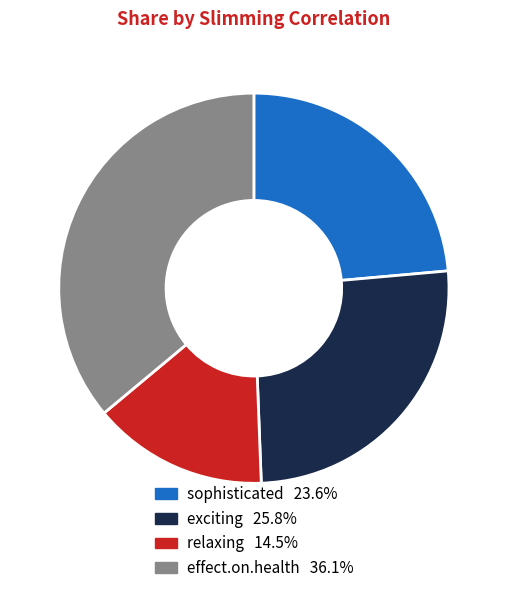

Is there a majority slice in this chart?

No